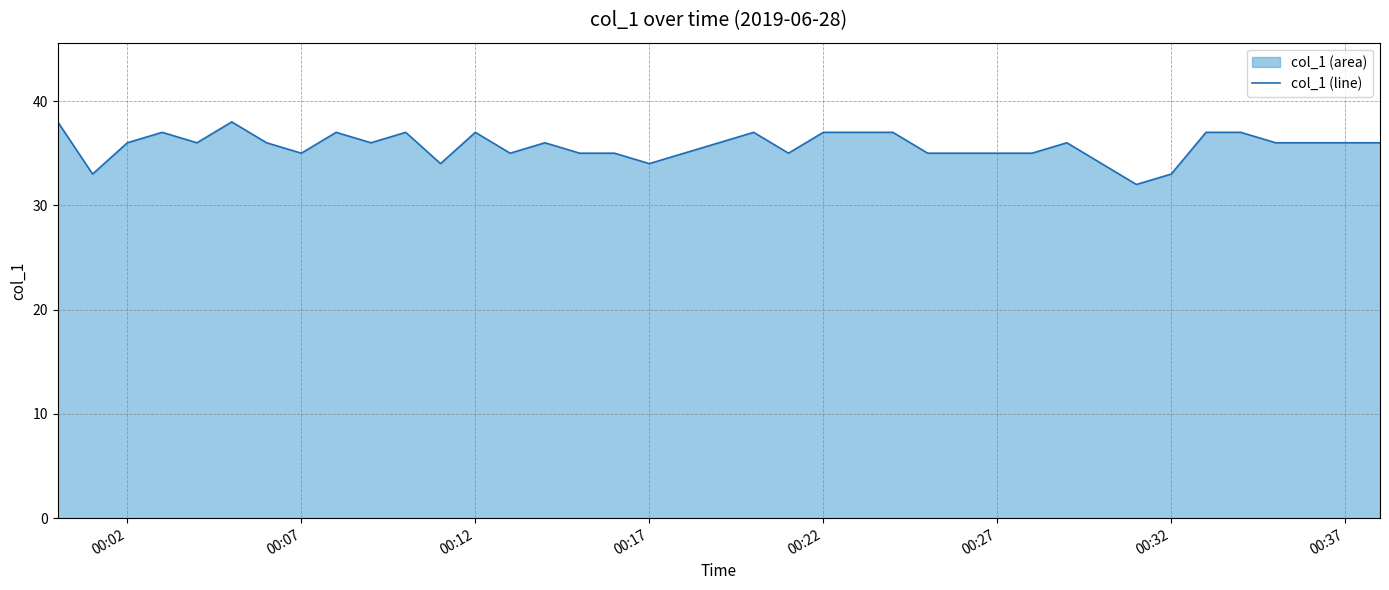

True or false: the data shows 14 at 00:37.

False